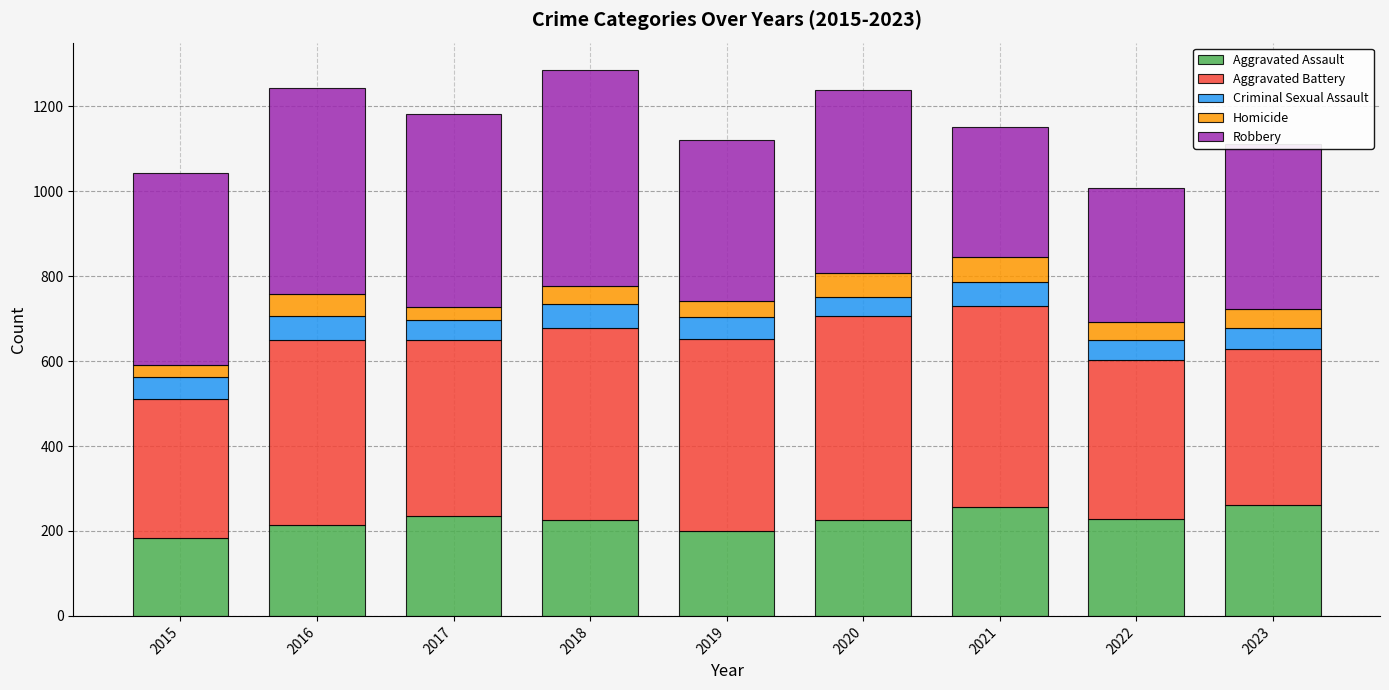

The value of Aggravated Assault at 2022 is 342. True or false?

False